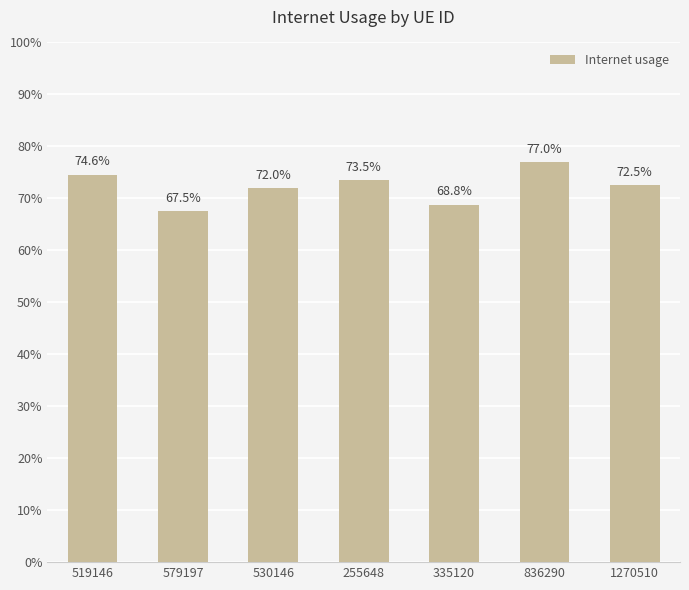

Are the bars horizontal?

No